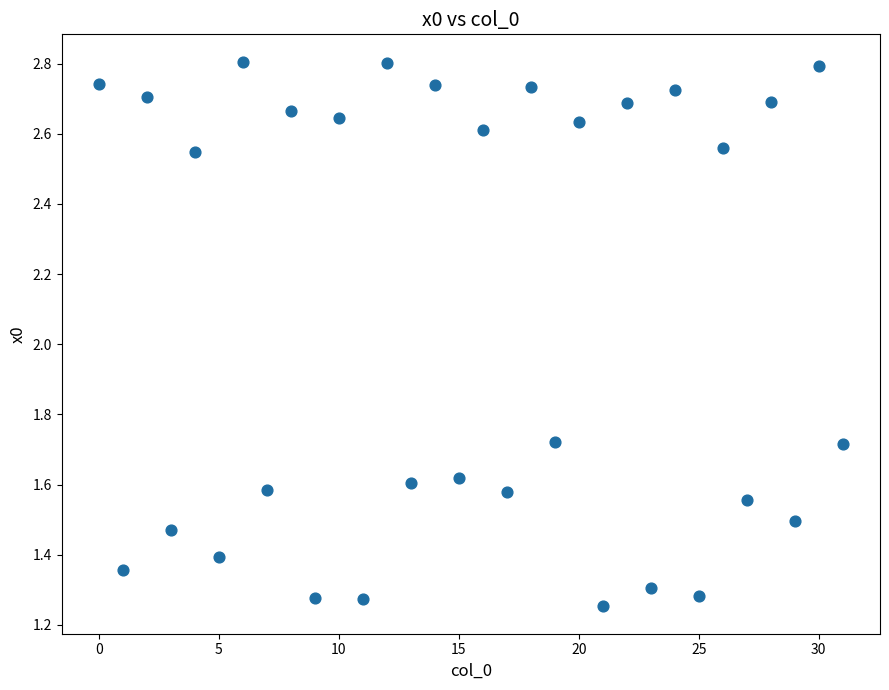

How many data points are displayed?

32